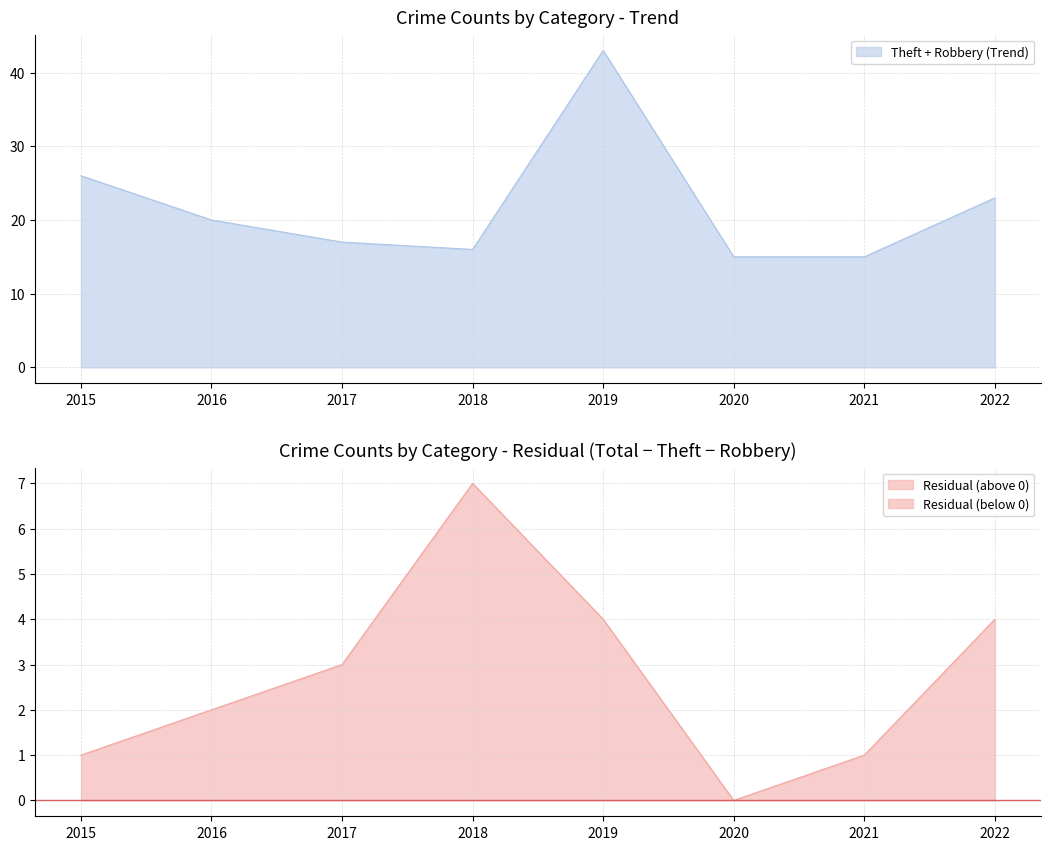

The Theft + Robbery (Trend) series shows 7 at 2018. True or false?

False